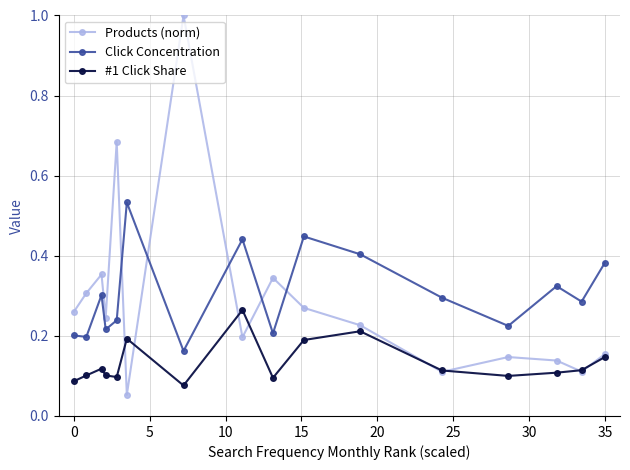

Rank the series by their maximum value, from lowest to highest.

#1 Click Share, Click Concentration, Products (norm)